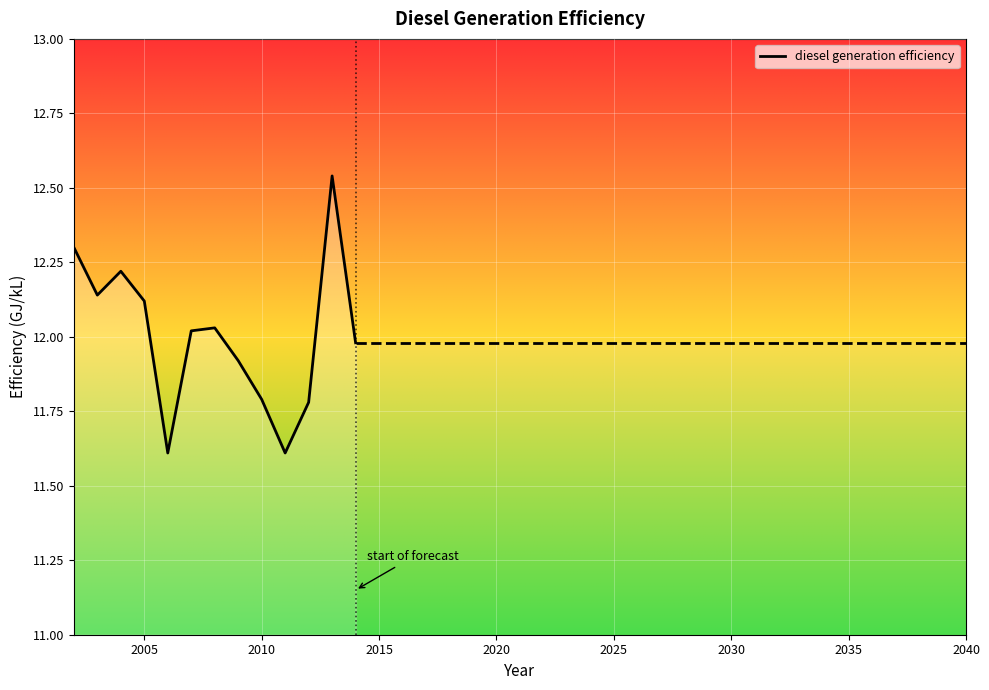

What is the minimum value shown in the chart?

11.6